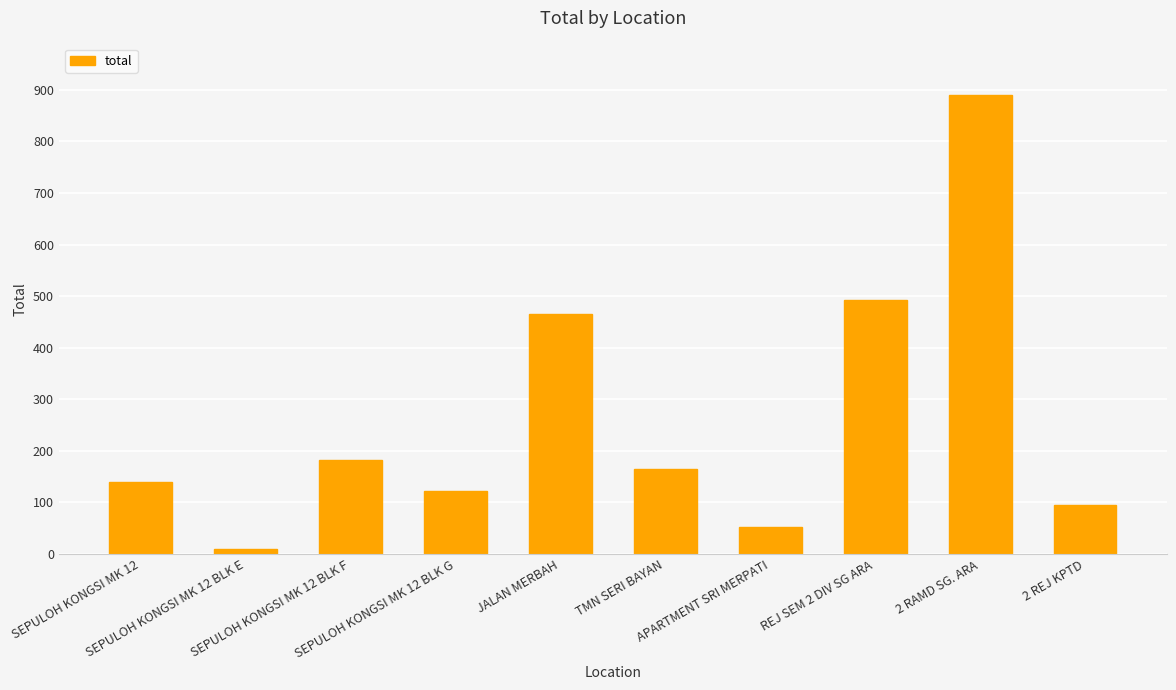

What is the difference between the maximum and minimum values?

880